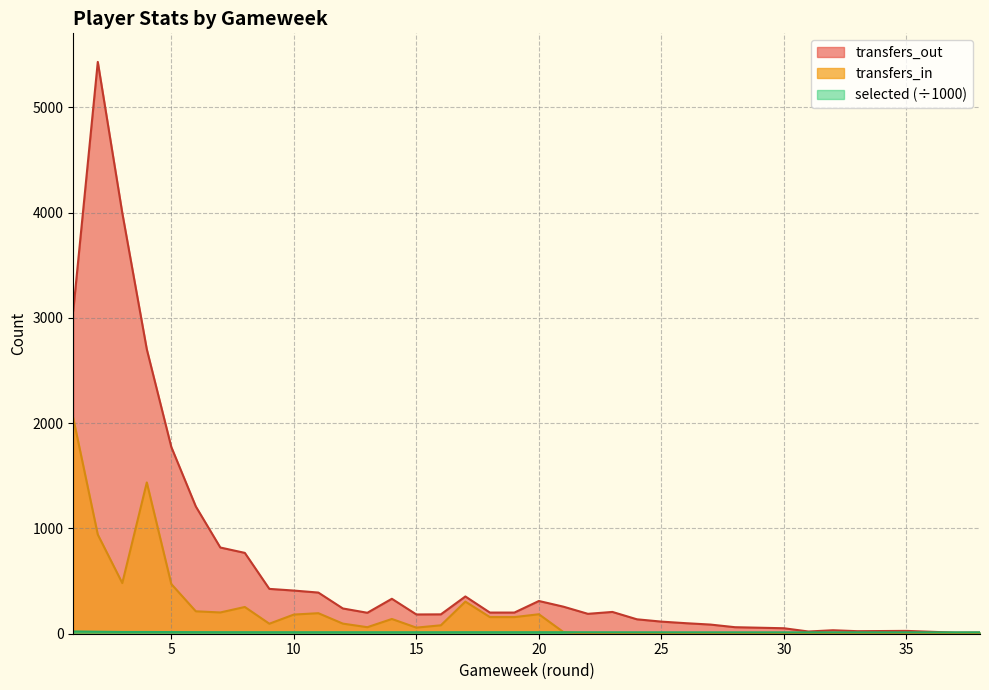

At how many categories does at least one series exceed 1570?

5